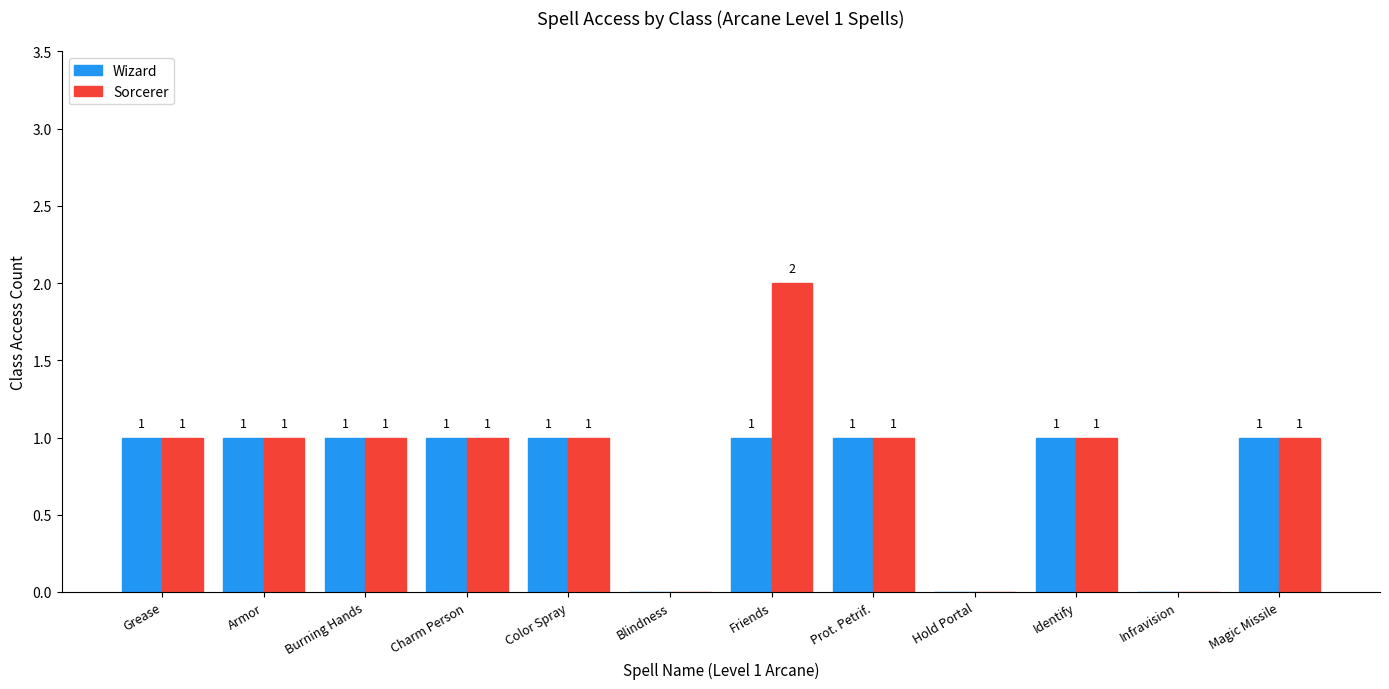

What is the sum of all Wizard values?

9